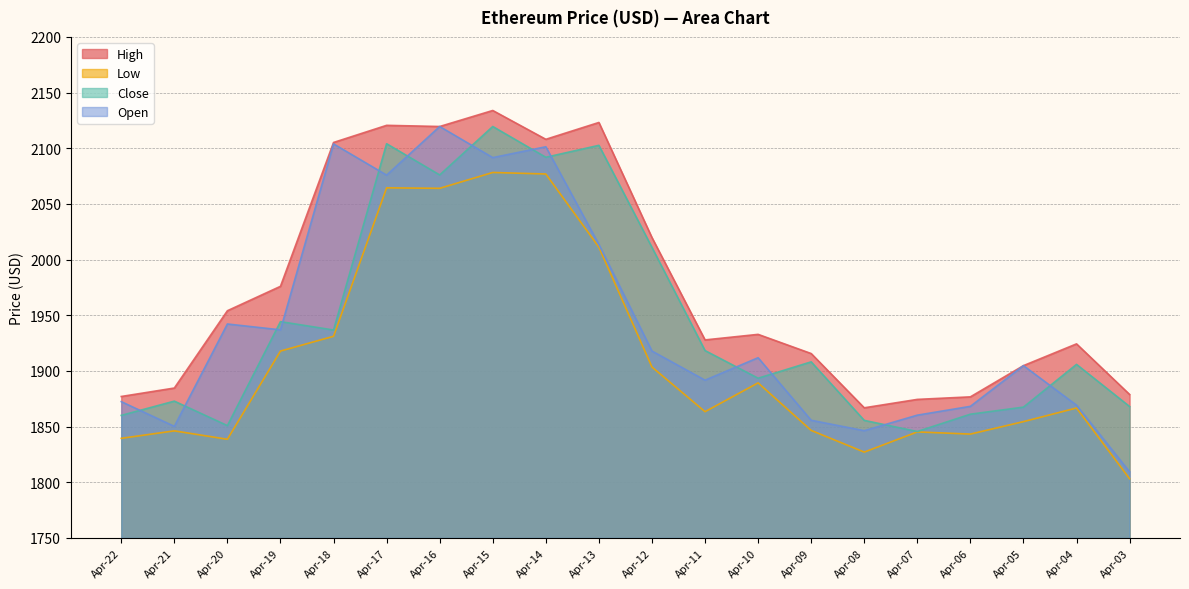

What is the value of the Open point at the 17th from the left?

1868.2